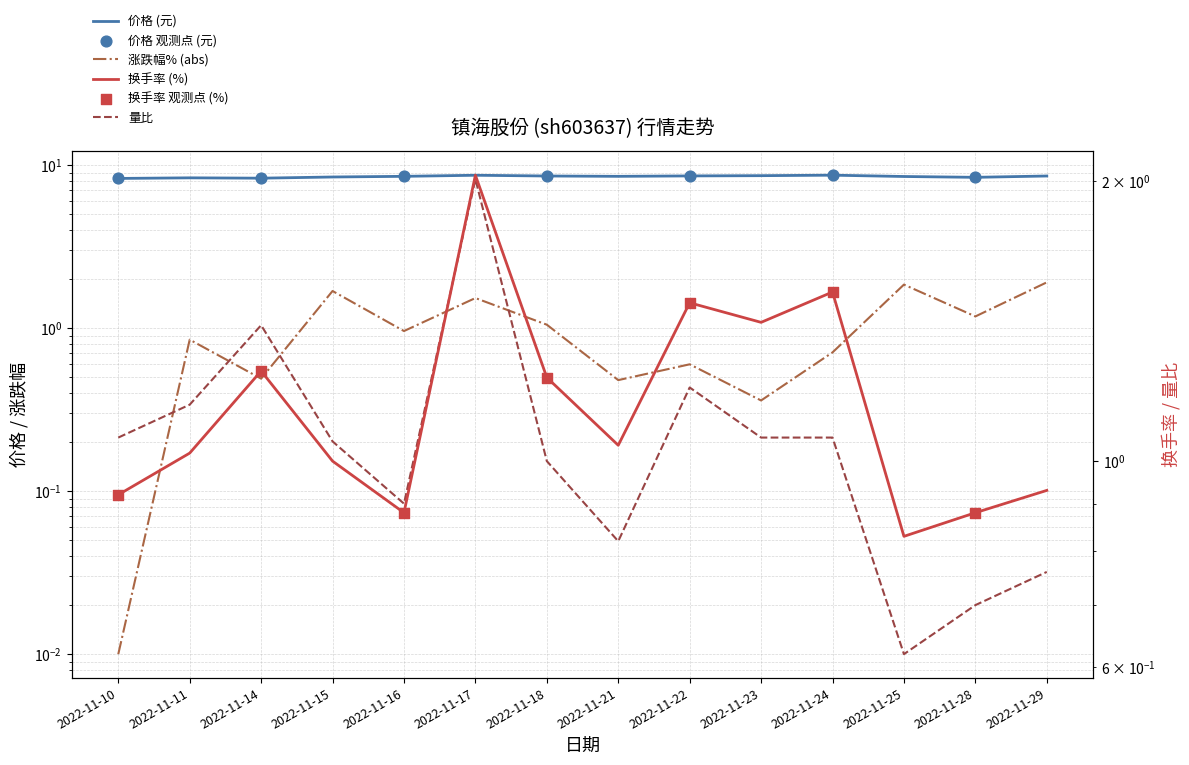

Is the value of 量比 at 2022-11-16 greater than the value of 价格 at 2022-11-23?

No